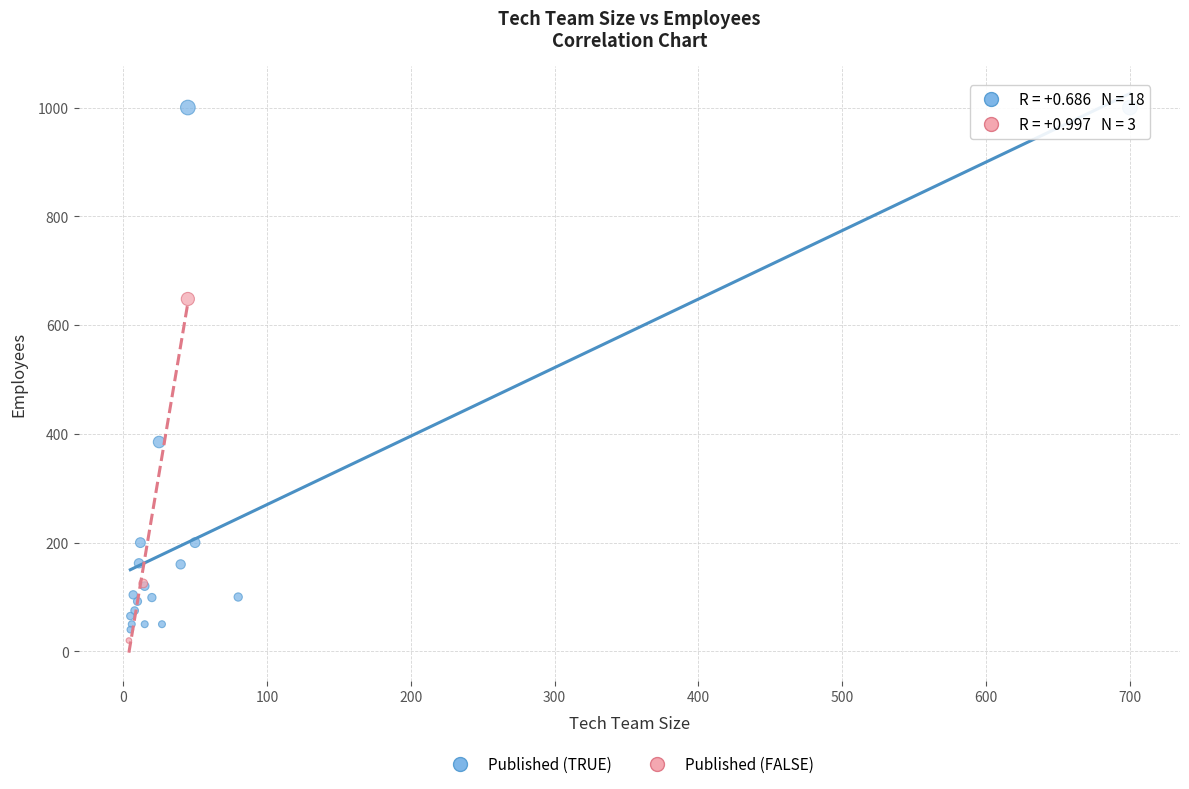

Which series reaches the minimum Y coordinate?

Published (FALSE)